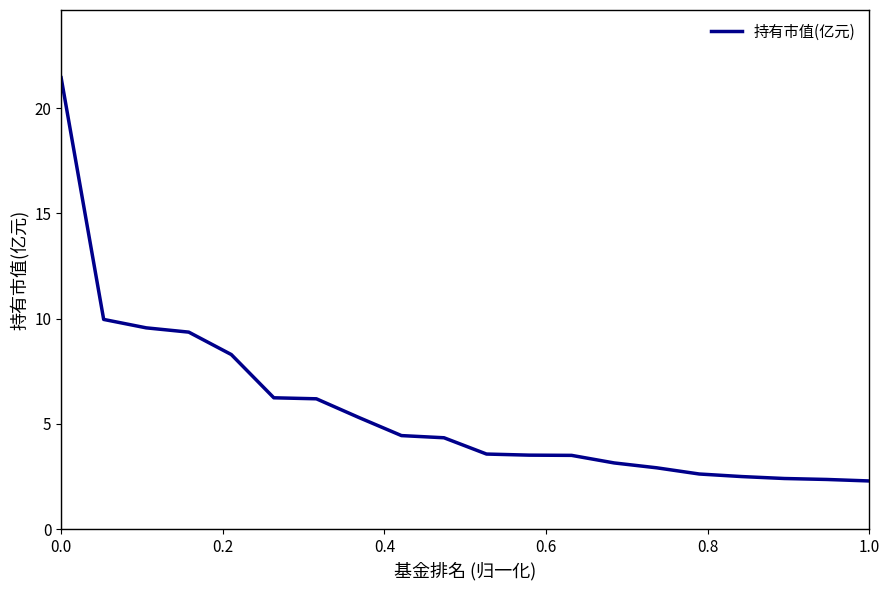

What is the minimum value shown in the chart?

2.3